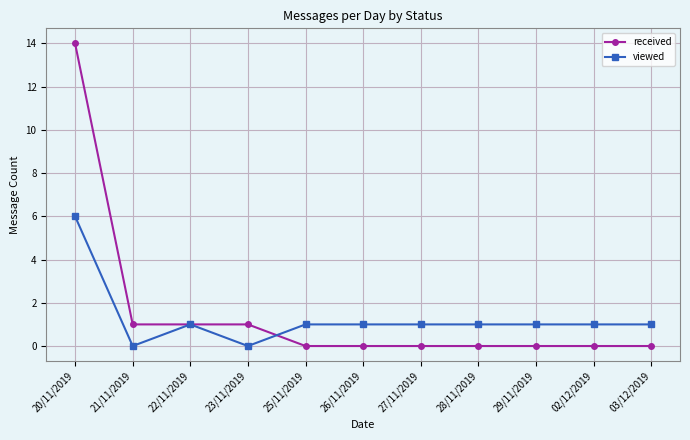

What is the difference between the second highest and second lowest values in the received series?

1